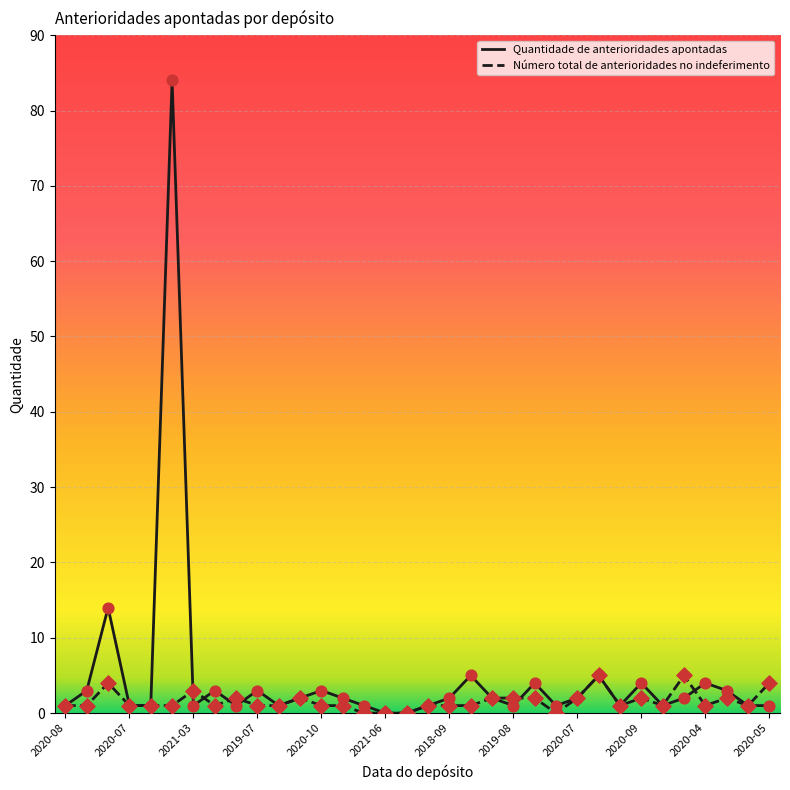

Which series has the largest total across all categories?

Quantidade de anterioridades apontadas